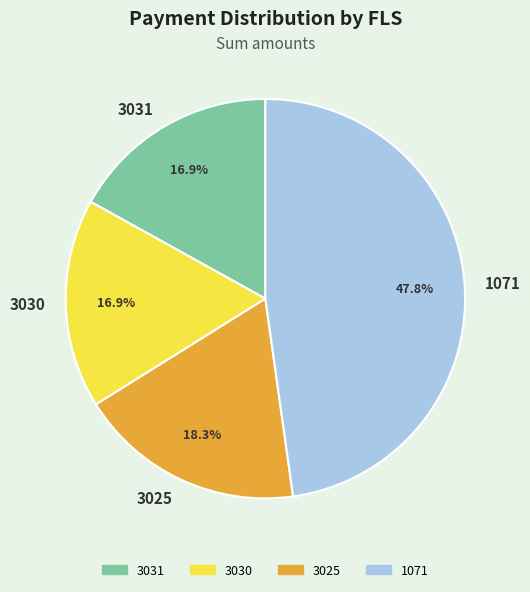

Which category has the biggest portion of the pie?

1071